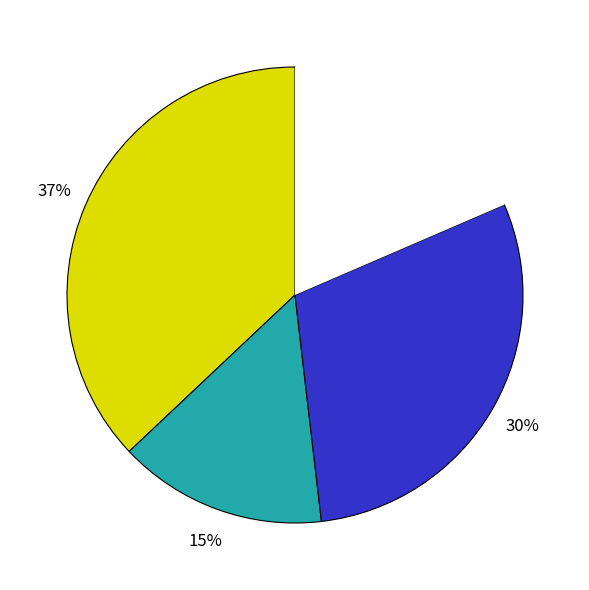

To the nearest percent, what is the average slice percentage?

25%